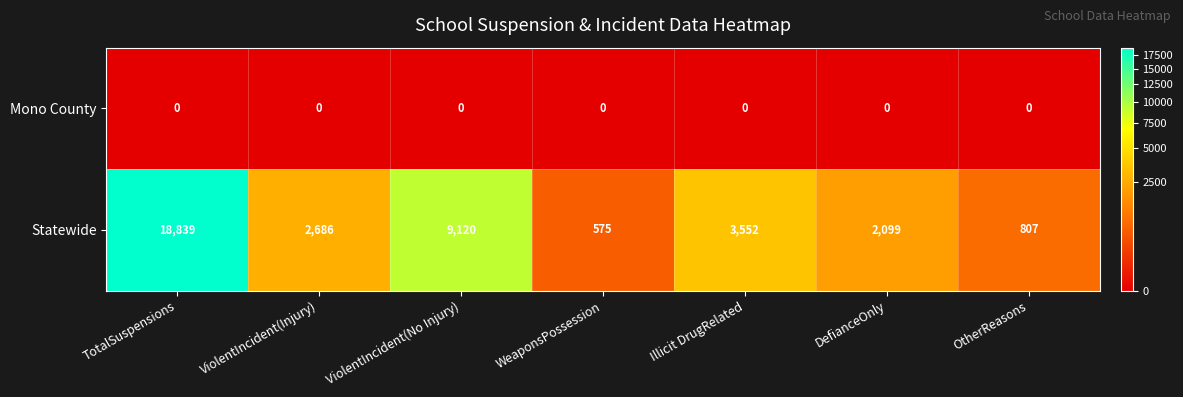

How many distinct data groups are displayed?

2